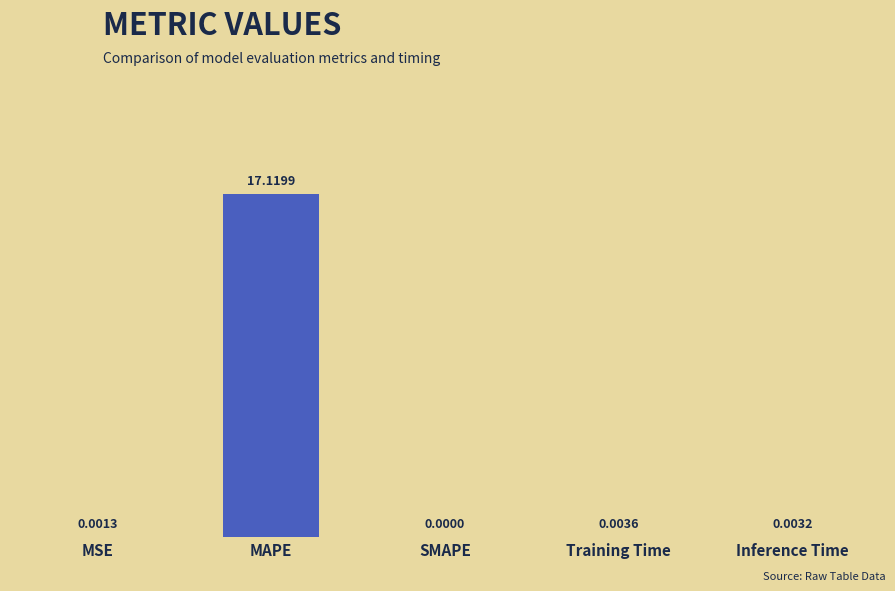

What is the sum of all values?

17.1